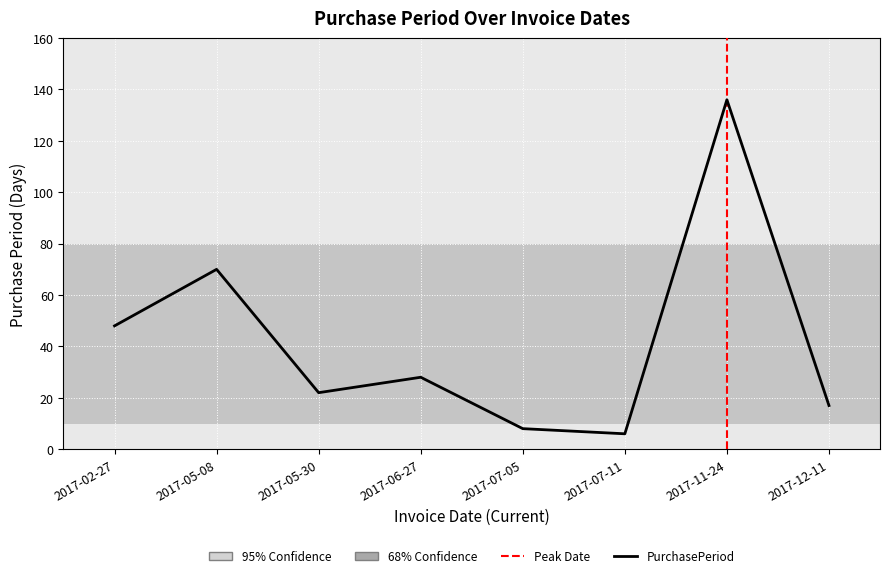

Is it true that the value at 2017-11-24 is 231?

False